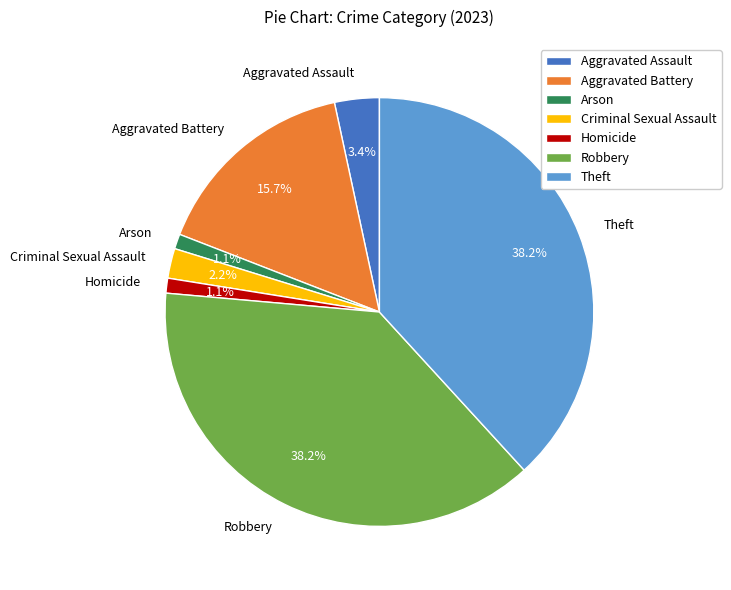

Do Aggravated Battery and Theft together represent more than half of the pie?

Yes